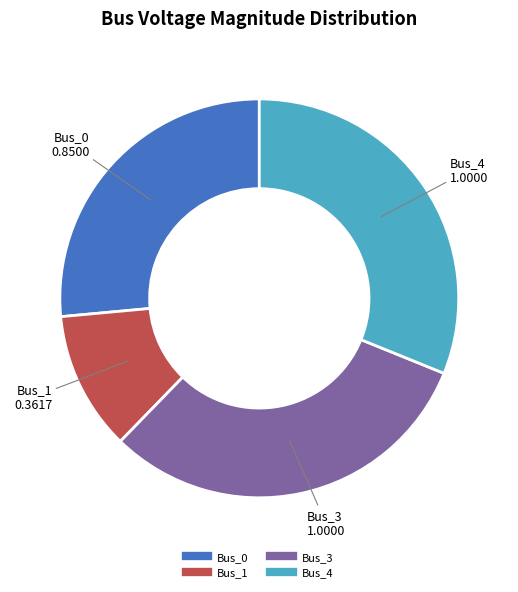

Count the number of slices in the pie.

4